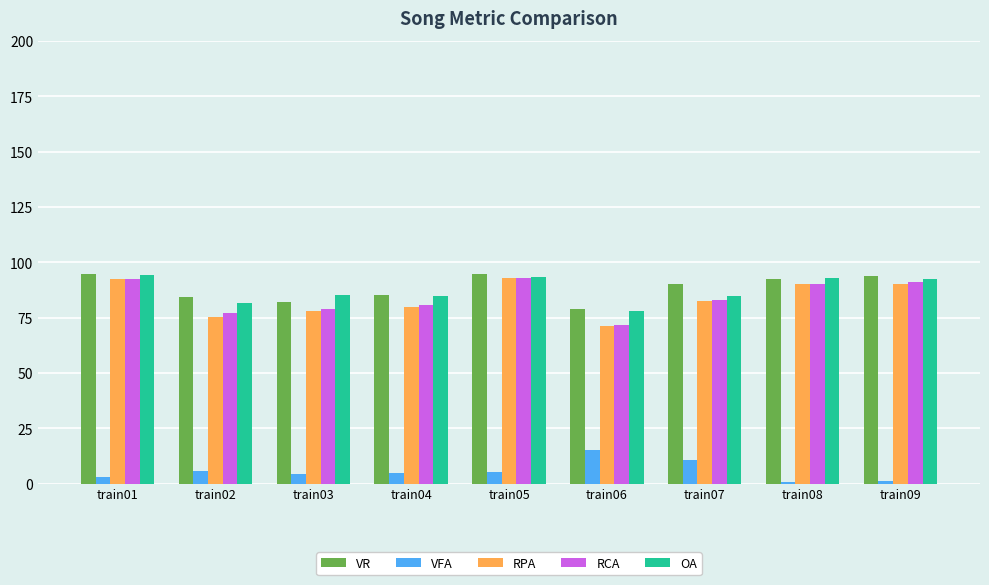

What is the total value across all series at train01?

376.7